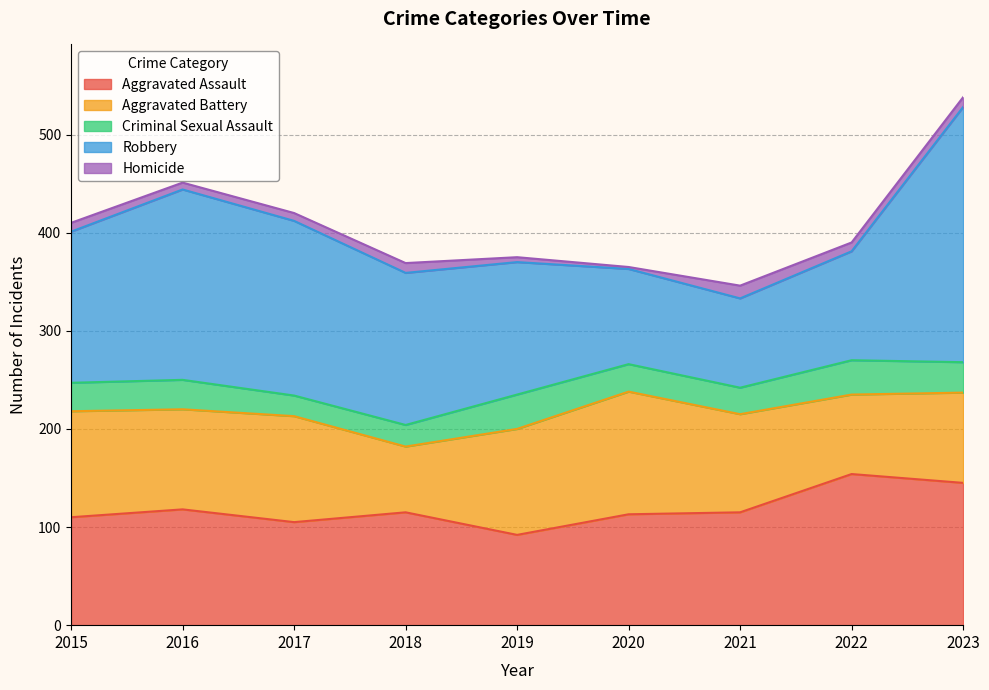

What is the average value of the Robbery series?

153